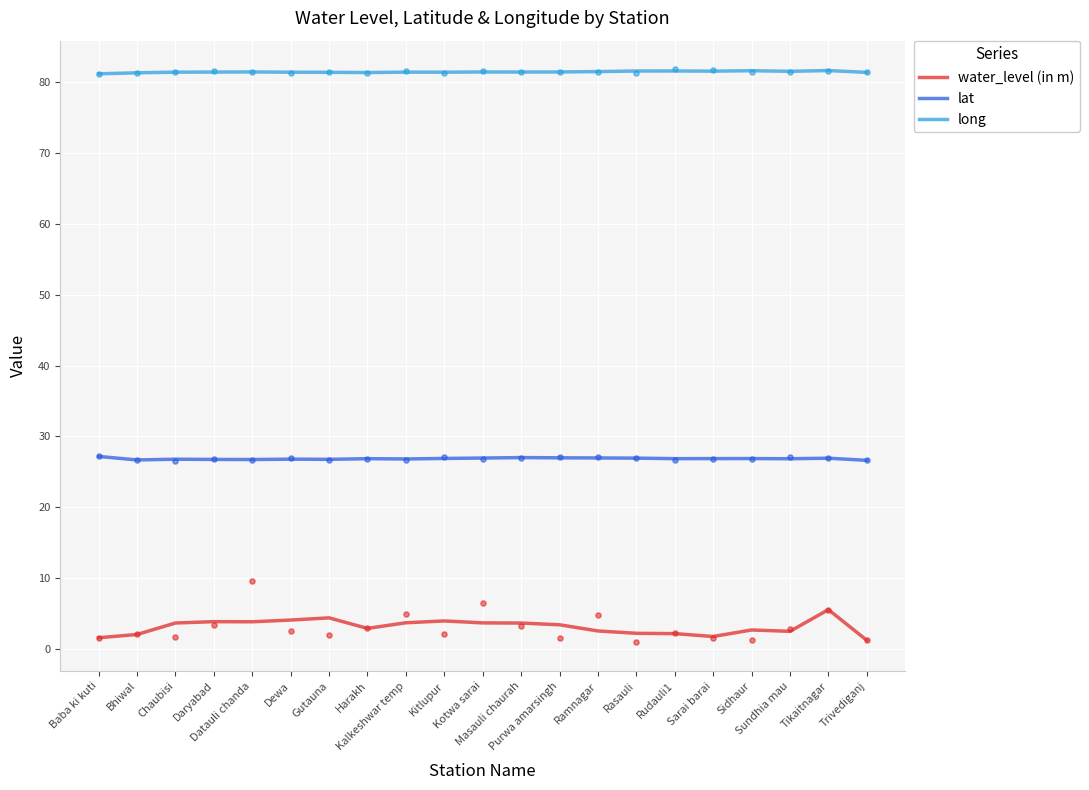

At how many categories does at least one series exceed 58?

21